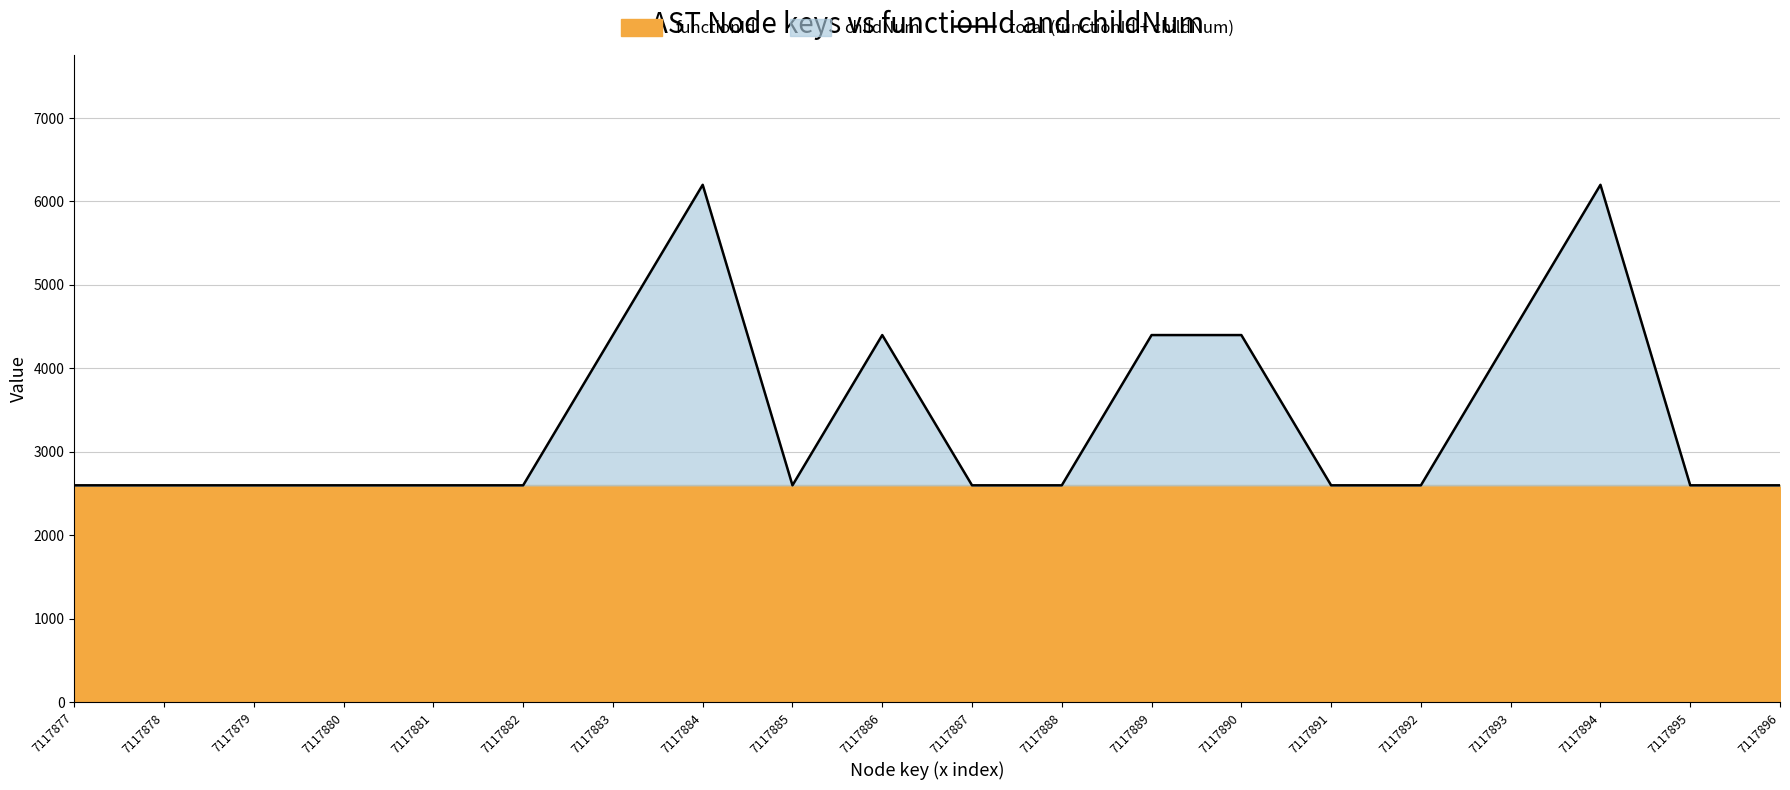

Read the value at 7117888, to the nearest 100.

2600